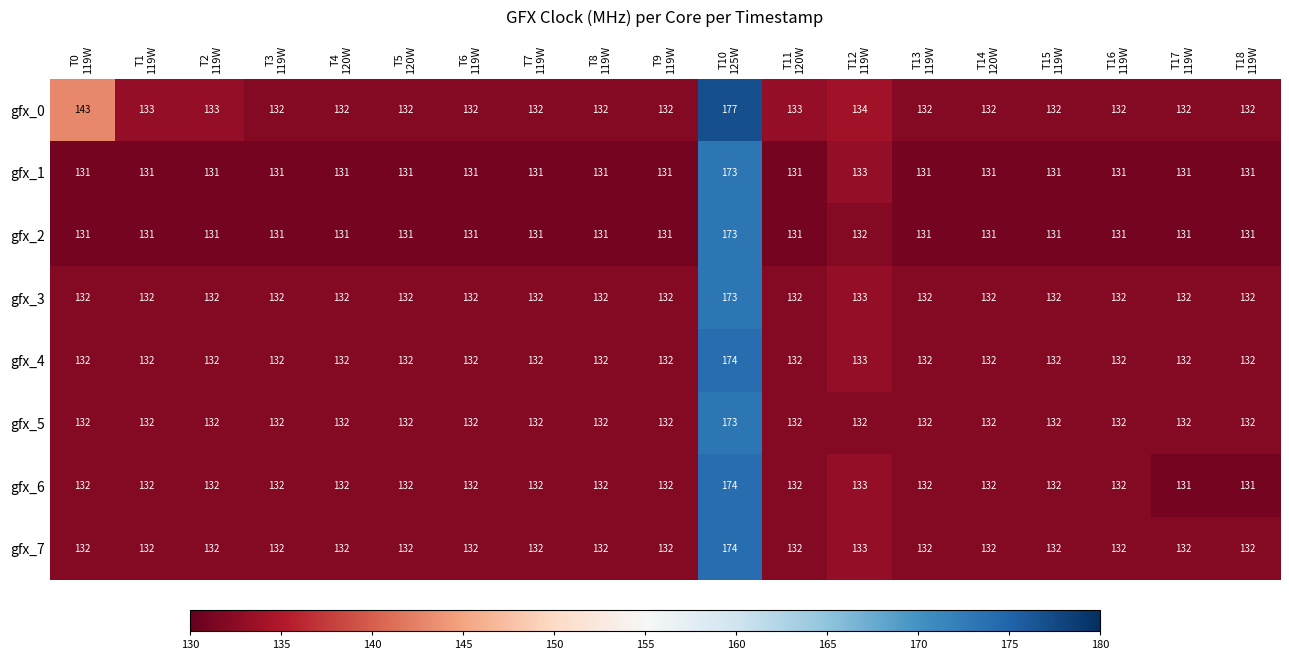

Count the number of data series in this chart.

8